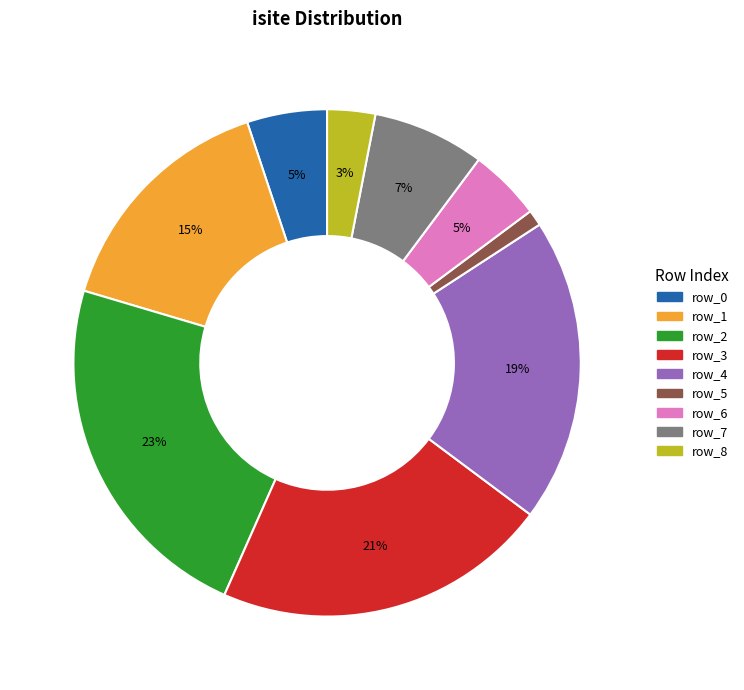

To the nearest percent, what percentage of the pie is row_7?

7%